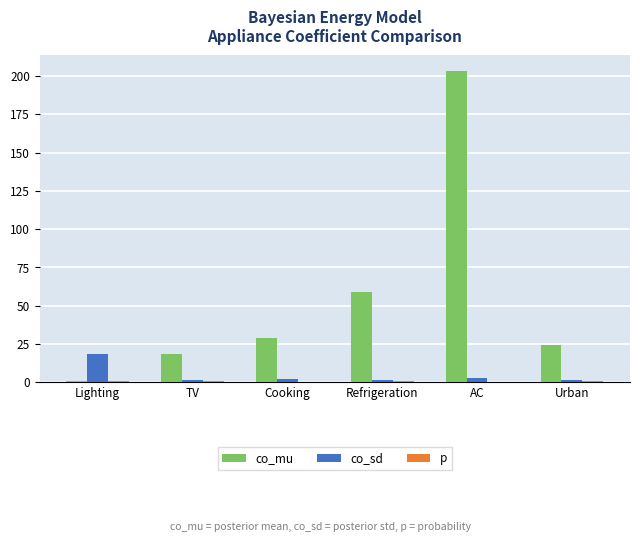

Which series has the largest total across all categories?

co_mu